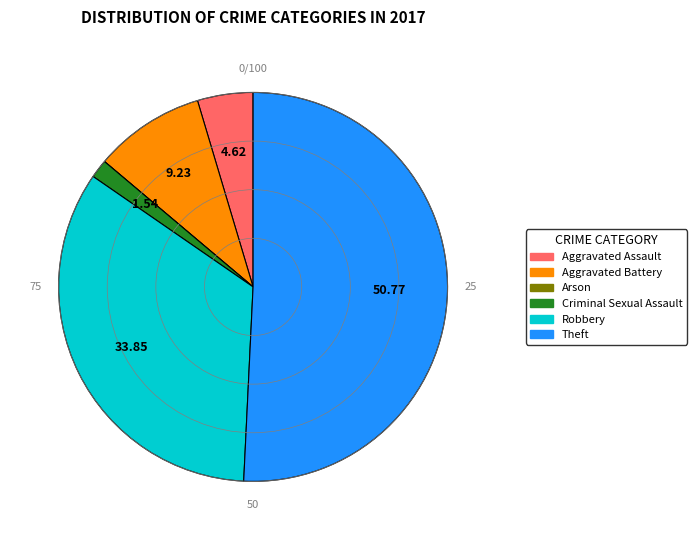

Is there any slice that represents more than half of the pie?

Yes